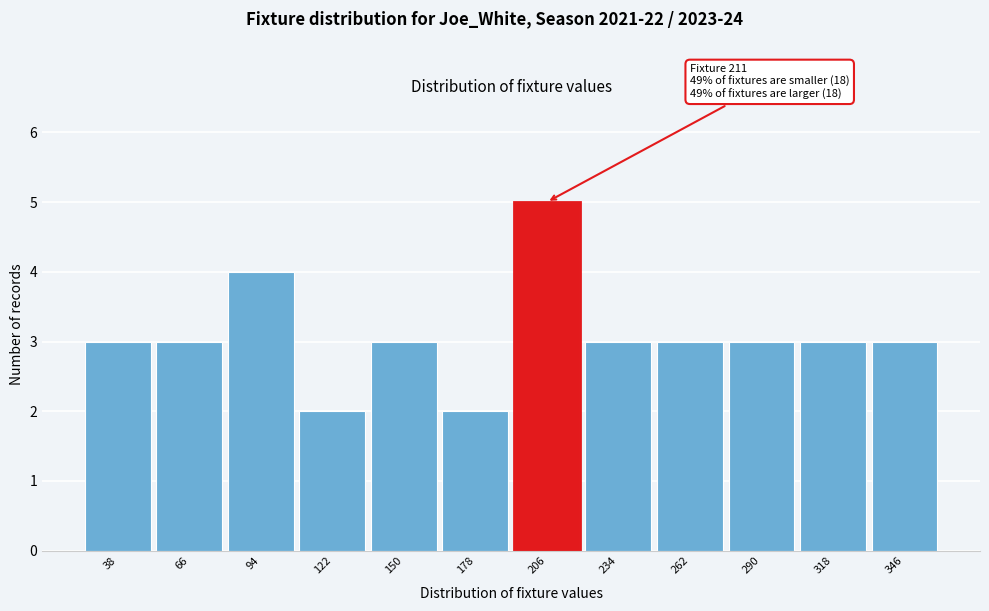

Reading right to left, transcribe all the data shown in this chart.

346=3	318=3	290=3	262=3	234=3	206=5	178=2	150=3	122=2	94=4	66=3	38=3